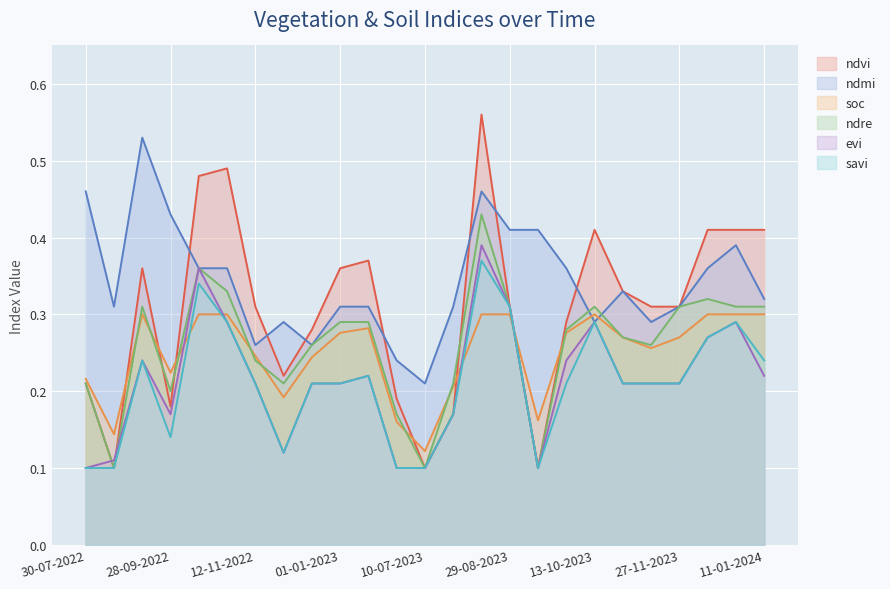

What are all the series names shown in the legend?

ndvi, ndmi, soc, ndre, evi, savi